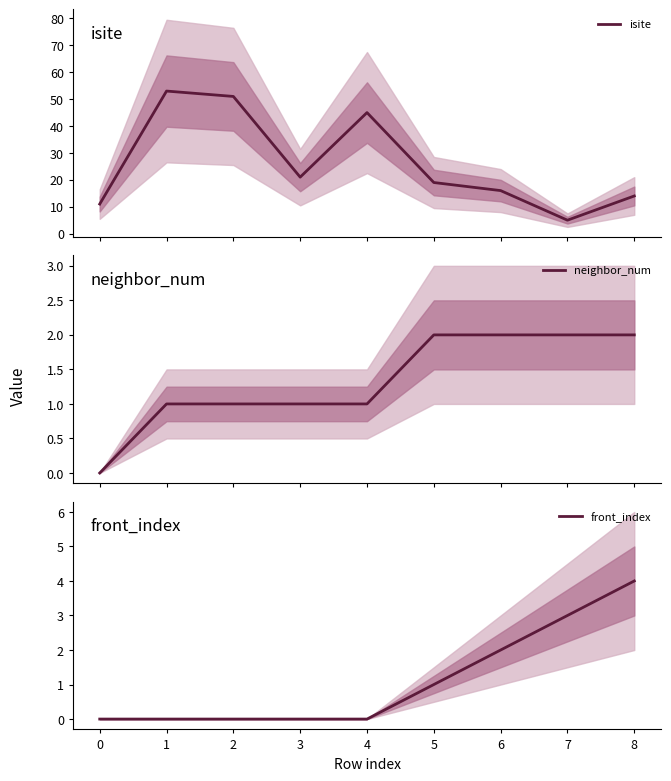

What is the lowest value of the isite series?

5